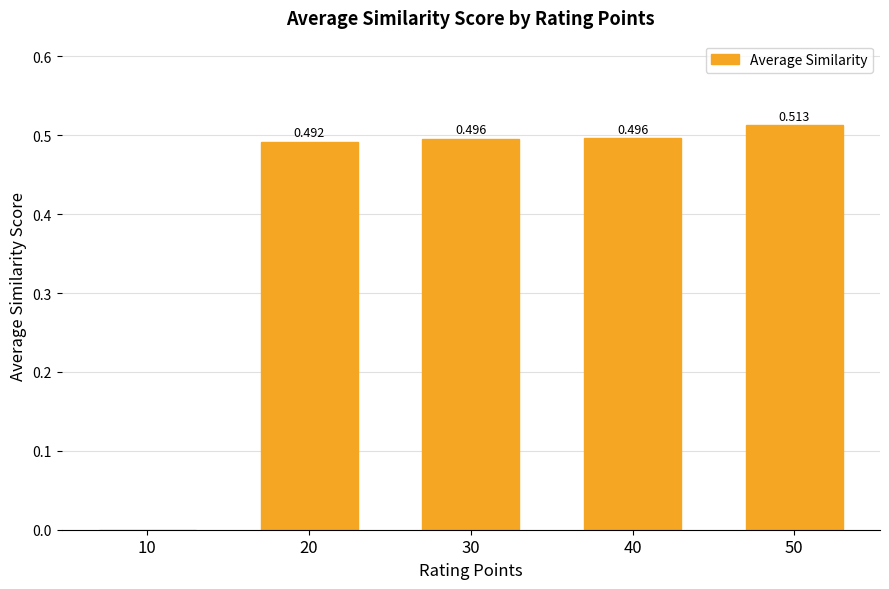

What is the difference between the maximum and minimum values?

0.5